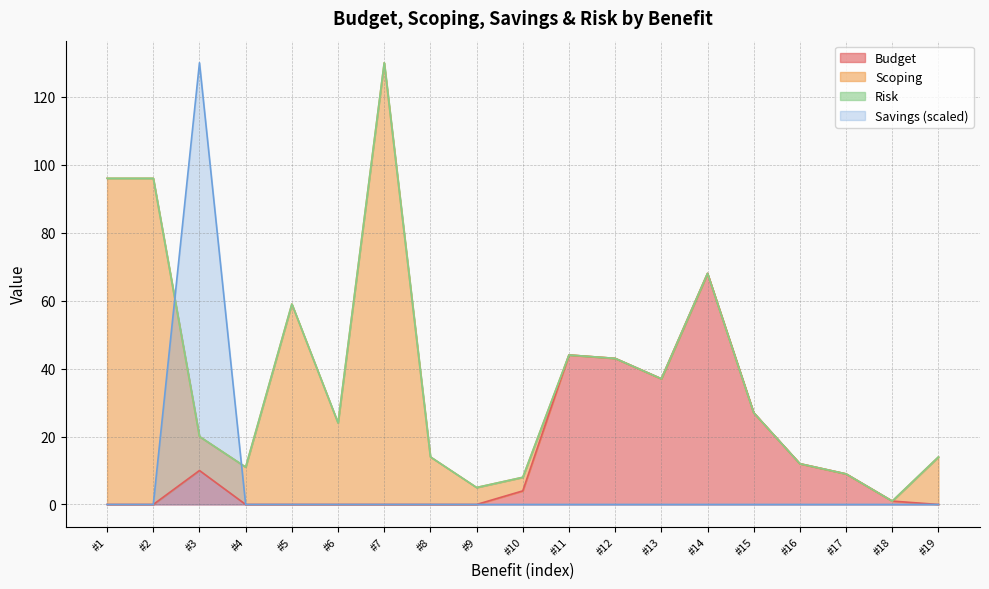

True or false: Savings and Budget cross at least once.

False